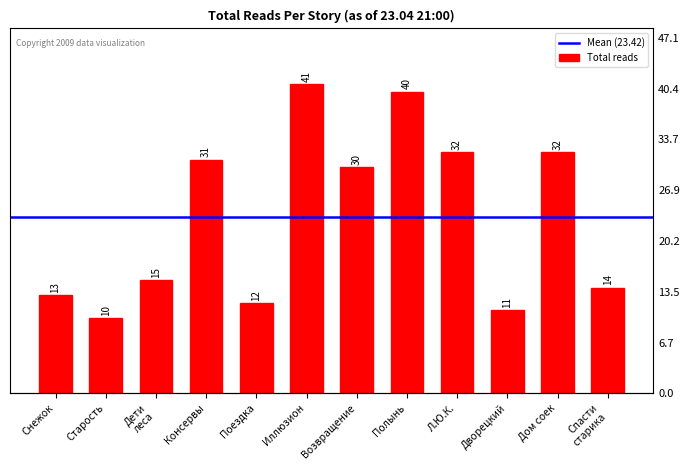

What is the greatest value displayed?

41